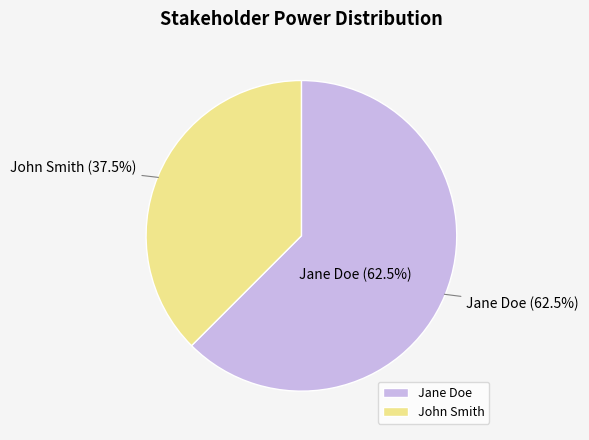

What percentage is the Jane Doe slice, to the nearest percent?

62%